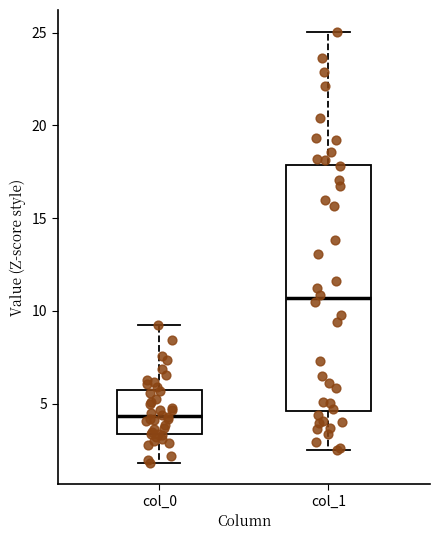

Which box's median line is the lowest?

col_0